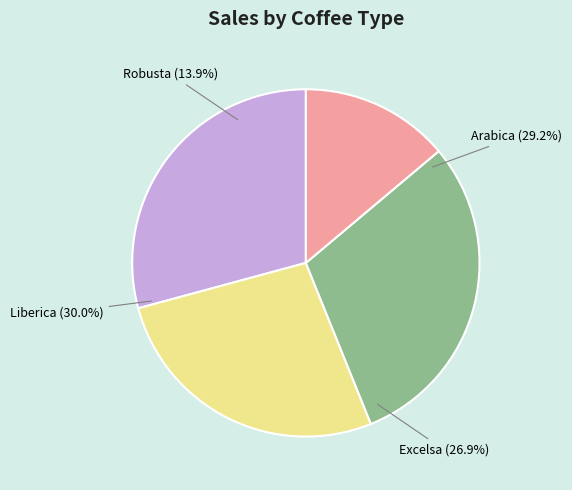

What is the ratio of the value at Arabica to the value at Excelsa?

1.1